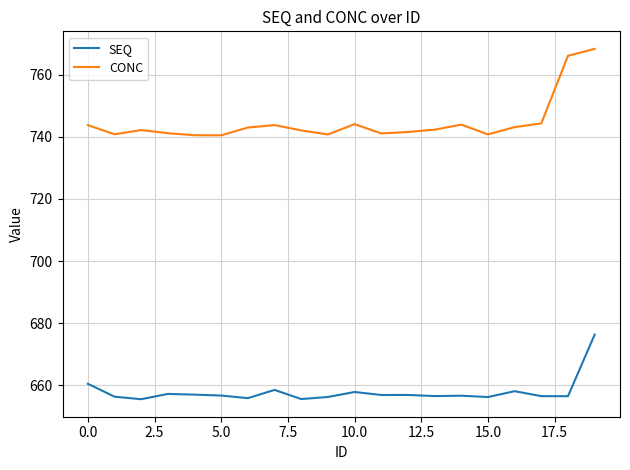

Which series has the largest total across all categories?

CONC